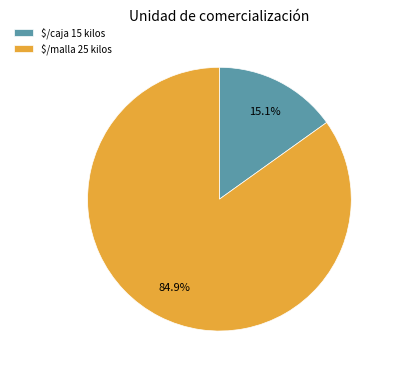

Which slice is the smallest?

$/caja 15 kilos